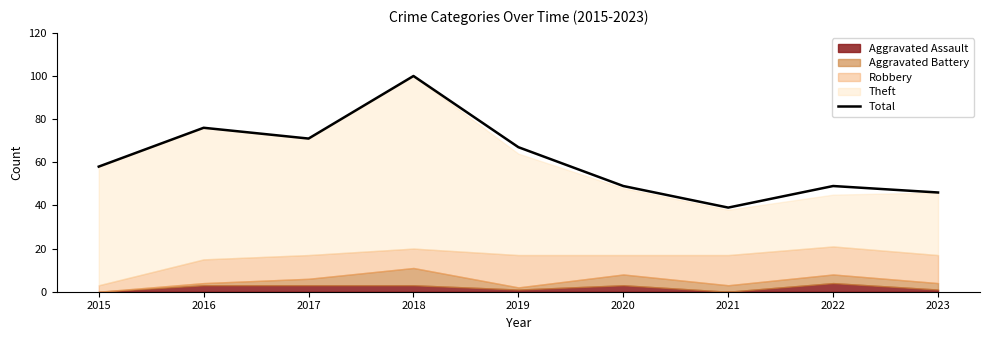

Between 2017 and 2015, which is larger?

2017